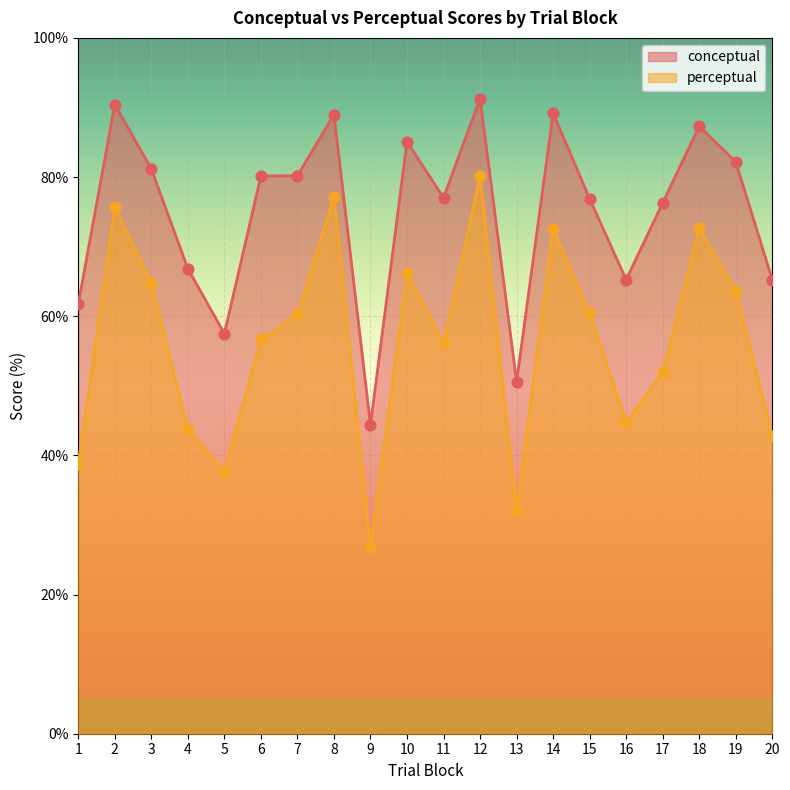

What are all the series names shown in the legend?

conceptual, perceptual